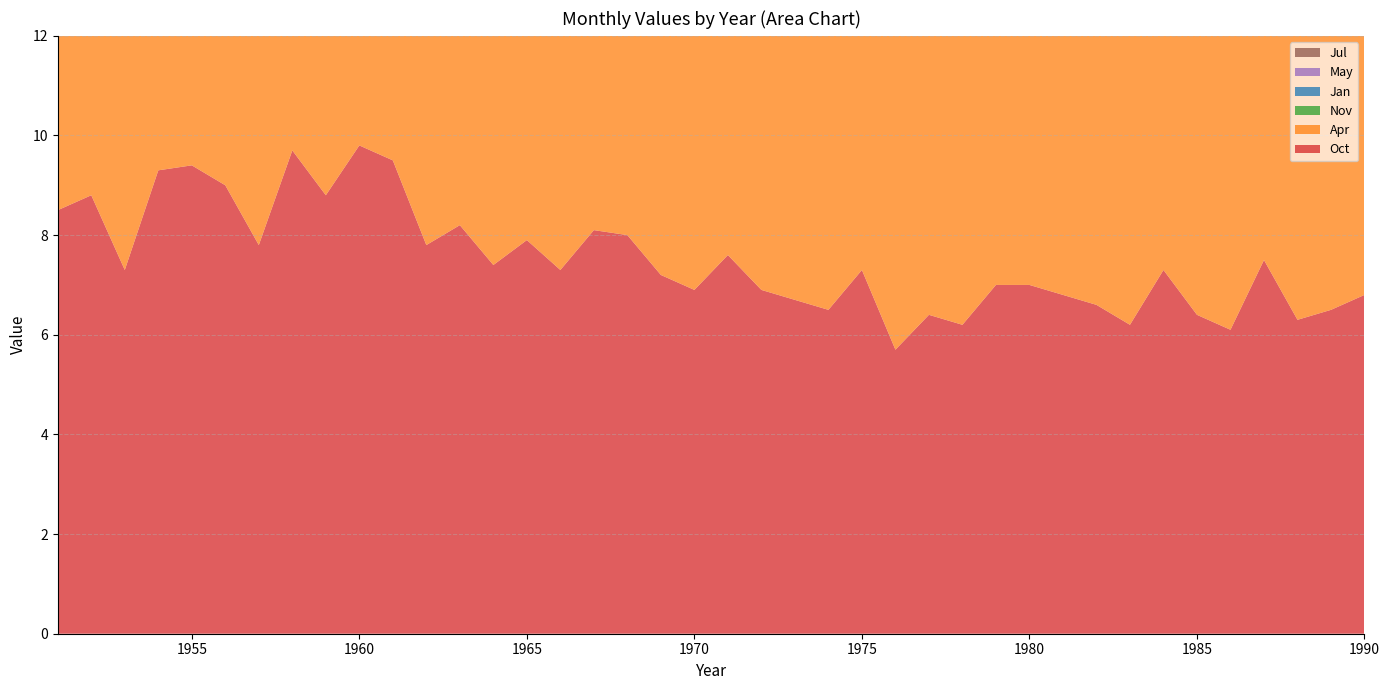

Reading left to right, transcribe all the data shown in this chart.

Oct: 8.5	8.8	7.3	9.3	9.4	9.0	7.8	9.7	8.8	9.8	9.5	7.8	8.2	7.4	7.9	7.3	8.1	8.0	7.2	6.9	7.6	6.9	6.7	6.5	7.3	5.7	6.4	6.2	7.0	7.0	6.8	6.6	6.2	7.3	6.4	6.1	7.5	6.3	6.5	6.8
Apr: 8.2	9.1	7.0	7.8	8.6	8.7	8.0	8.5	8.8	8.4	7.9	7.4	8.5	9.0	7.4	8.0	7.2	6.4	9.4	8.1	6.6	7.7	7.0	8.4	5.7	6.7	7.3	6.5	7.0	6.7	6.2	6.3	7.5	6.6	6.8	6.8	5.8	6.9	6.3	6.3
Nov: 8.5	8.6	7.6	9.1	8.1	8.4	7.6	8.7	8.7	7.6	8.3	7.3	6.6	7.7	8.3	7.0	8.1	7.1	6.4	7.4	7.1	7.7	8.7	6.4	7.8	6.8	7.3	5.9	7.3	5.9	6.8	6.3	6.9	6.8	6.6	6.0	6.6	7.2	6.7	6.2
Jan: 8.2	8.7	8.0	8.8	9.0	9.9	7.3	9.7	8.5	8.2	7.5	7.5	9.7	6.9	7.9	8.0	7.4	8.2	8.6	6.3	6.5	7.6	7.1	5.6	7.0	8.5	4.4	7.0	6.3	8.0	6.3	6.0	6.7	6.2	6.0	6.7	6.9	7.6	6.4	6.7
May: 7.2	7.5	7.7	7.7	7.4	7.3	7.8	8.0	8.6	8.2	8.0	6.4	8.4	6.5	7.9	8.2	6.0	6.2	7.7	6.5	7.2	7.9	6.4	7.0	5.8	6.0	5.6	5.8	5.3	6.7	5.7	7.6	6.6	6.4	6.3	6.9	6.5	5.9	6.4	6.0
Jul: 7.4	6.8	6.8	7.1	9.5	5.2	8.1	8.8	8.2	6.2	6.5	6.8	6.5	7.5	8.5	7.6	5.8	6.9	7.5	6.7	7.5	8.3	6.1	6.9	6.1	6.4	4.8	5.0	6.7	6.1	5.8	5.2	7.2	4.9	7.1	6.1	7.0	6.7	5.9	5.9